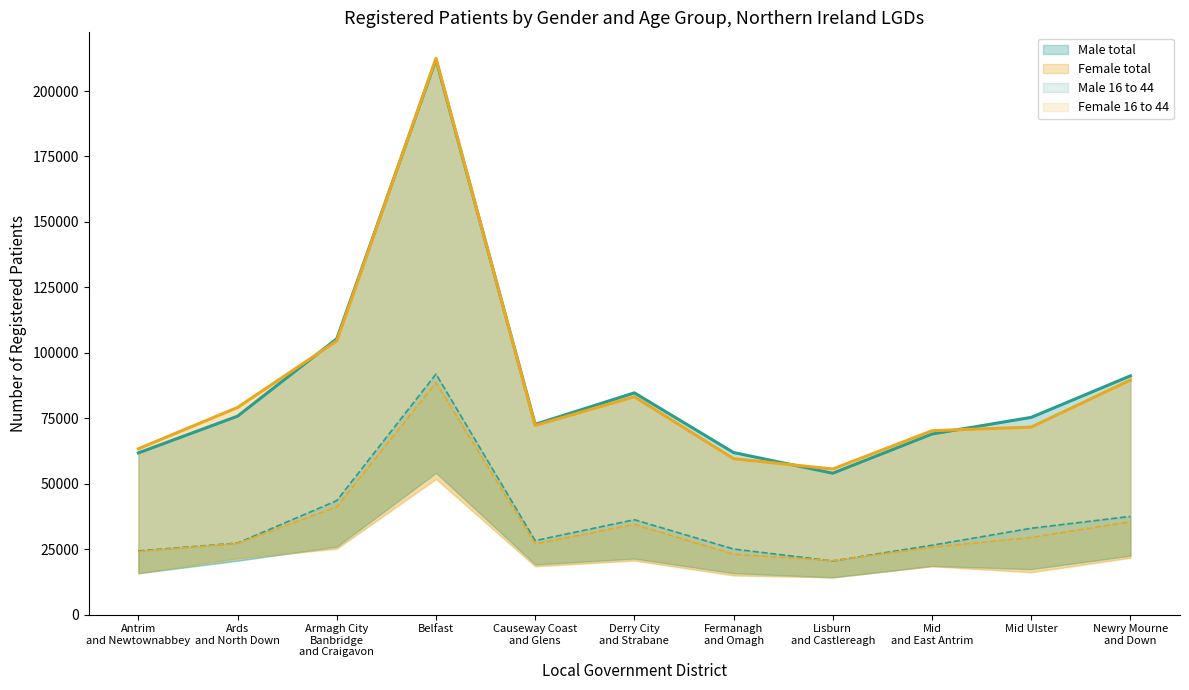

Is the value of Male total at Mid
and East Antrim greater than the value of Female total at Antrim
and Newtownabbey?

Yes